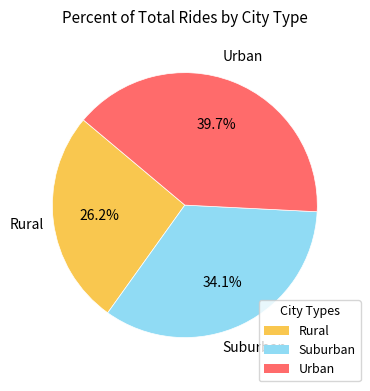

Count the number of slices in the pie.

3